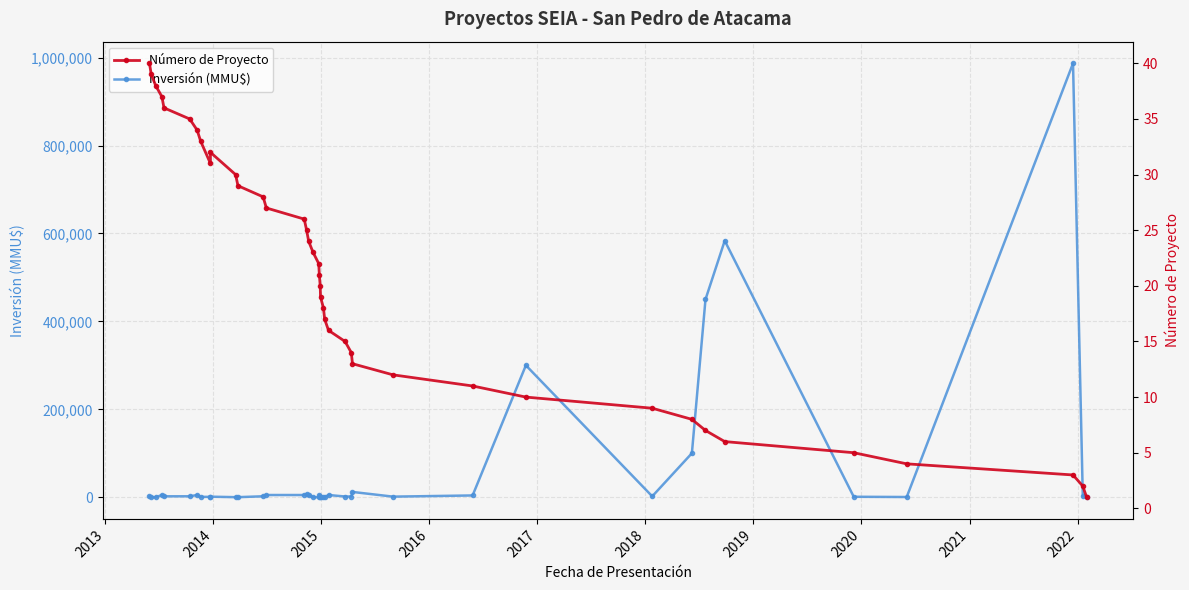

Is it true that Inversión (MMU$) equals 5000 at 2018?

True